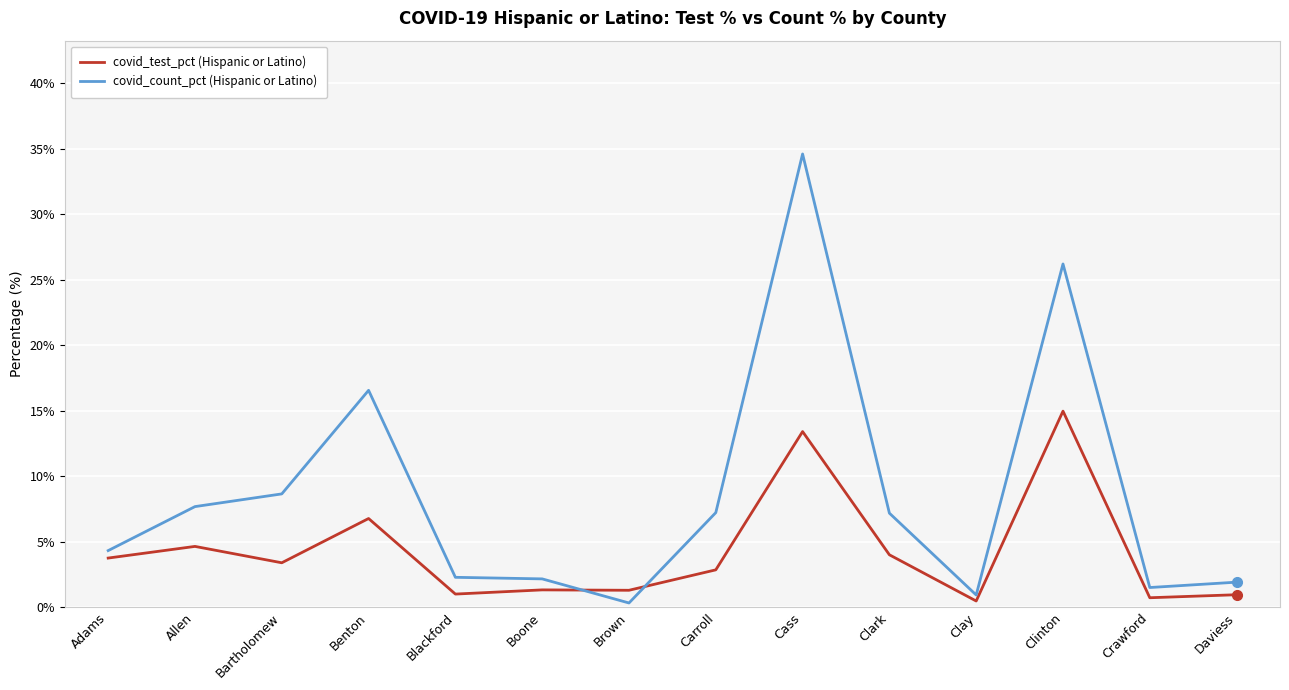

What is the maximum value for covid_test_pct (Hispanic or Latino)?

15.0